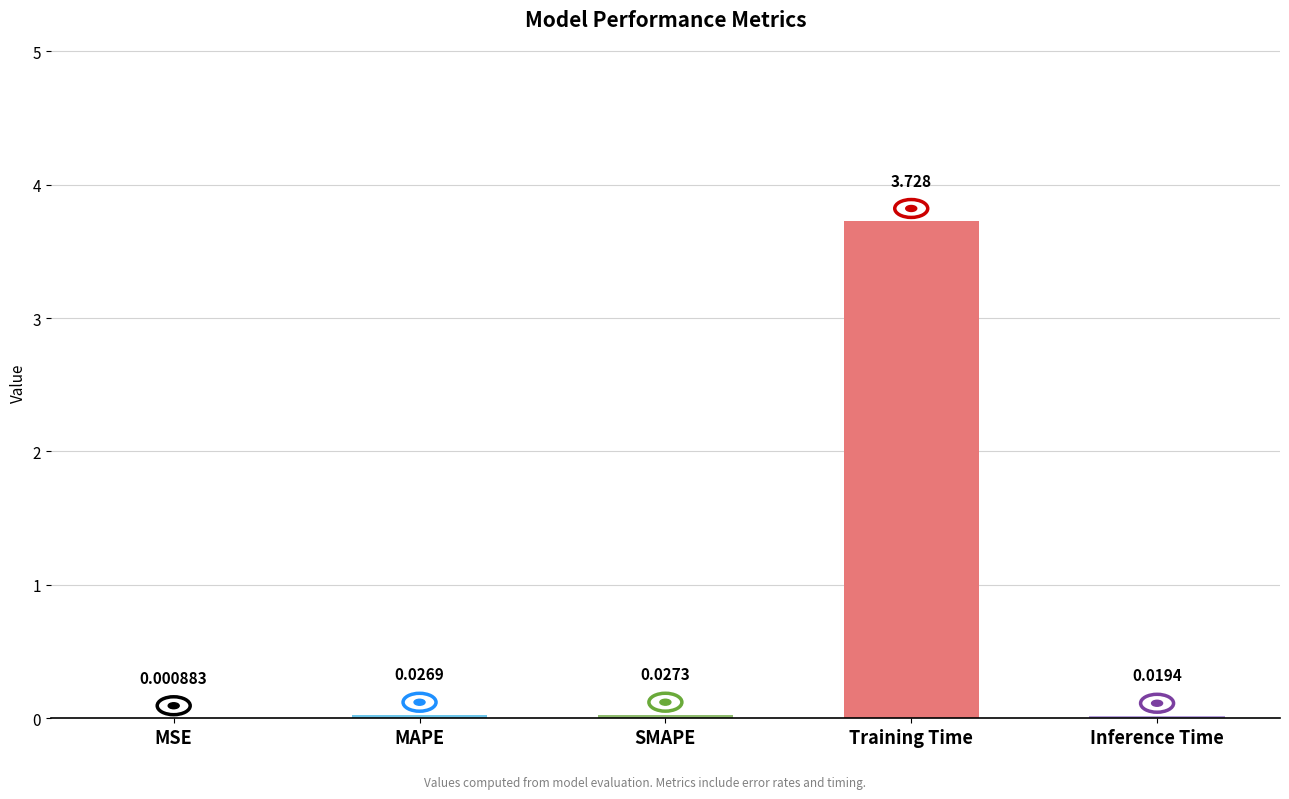

What is the change in value from SMAPE to Training Time?

+3.7